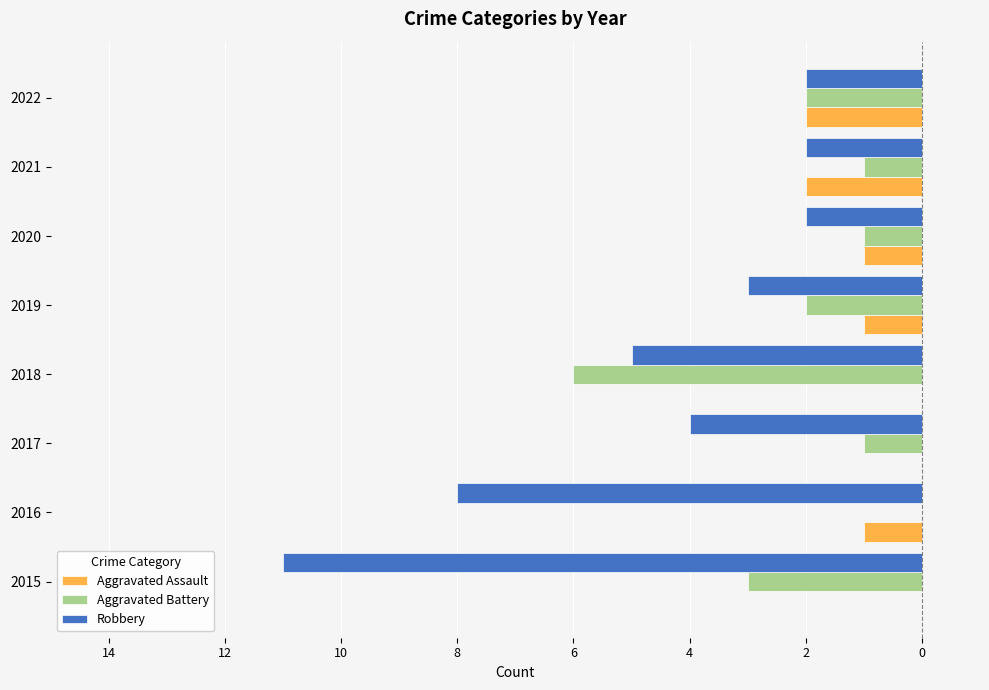

What are all the series names shown in the legend?

Aggravated Assault, Aggravated Battery, Robbery